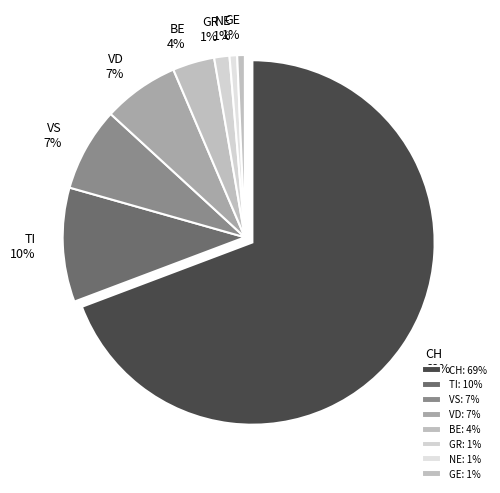

How many segments does this pie chart have?

8